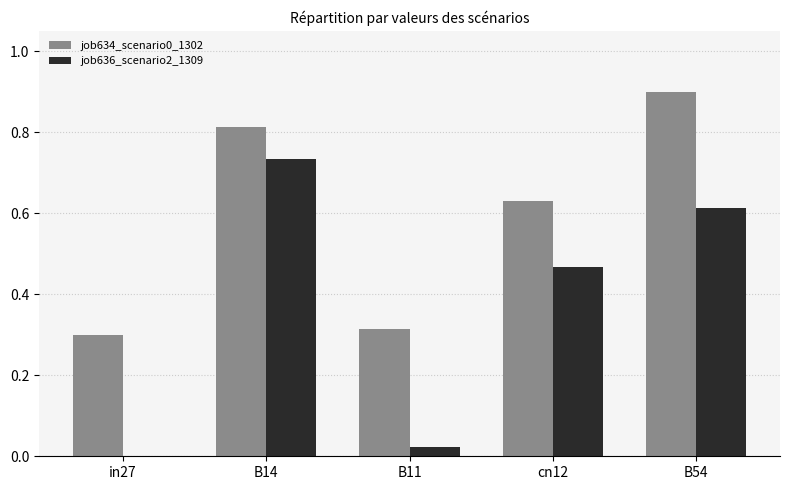

True or false: job634_scenario0_1302 has a value of 0.1 at B11.

False